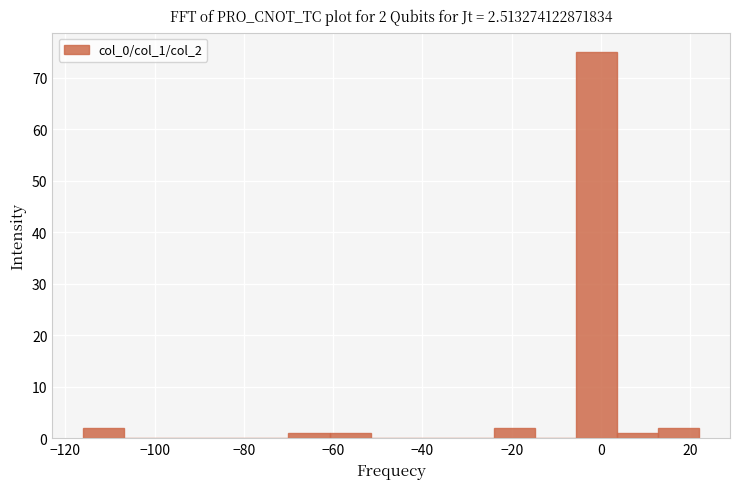

Which range on the x-axis has the tallest bar?

-5.6 to 3.6